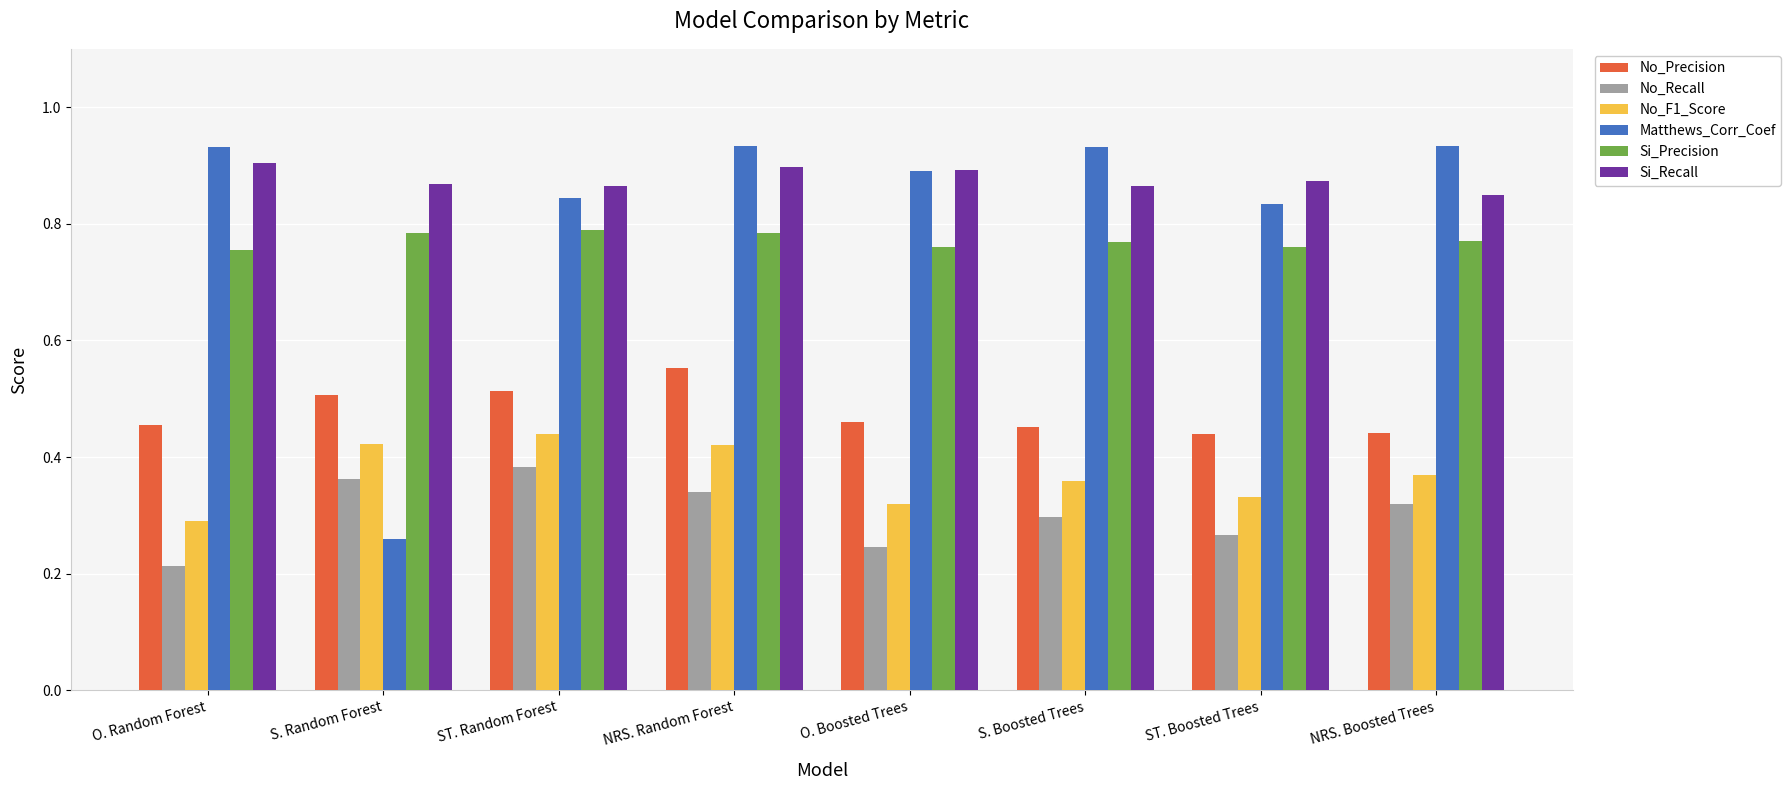

The value of No_Recall at NRS. Boosted Trees is 0.3. True or false?

True